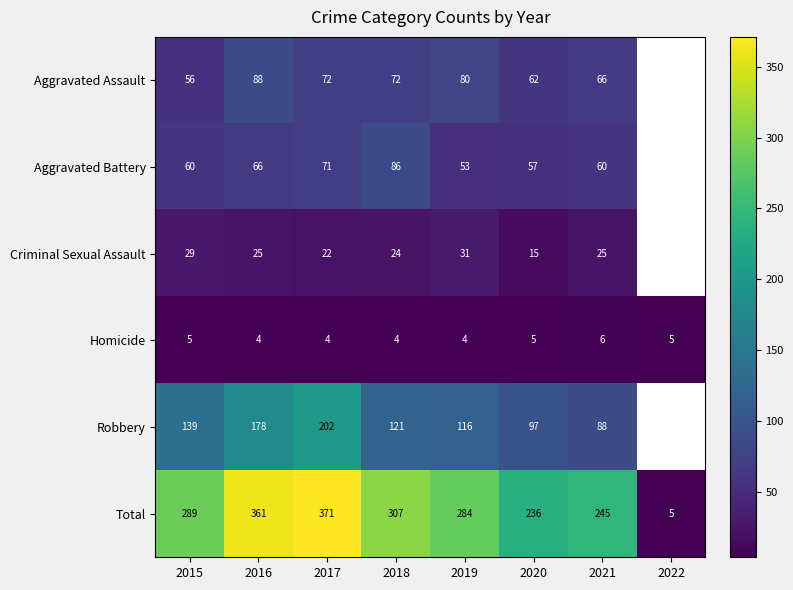

Between 2020 and 2021, which series saw the biggest shift?

Criminal Sexual Assault